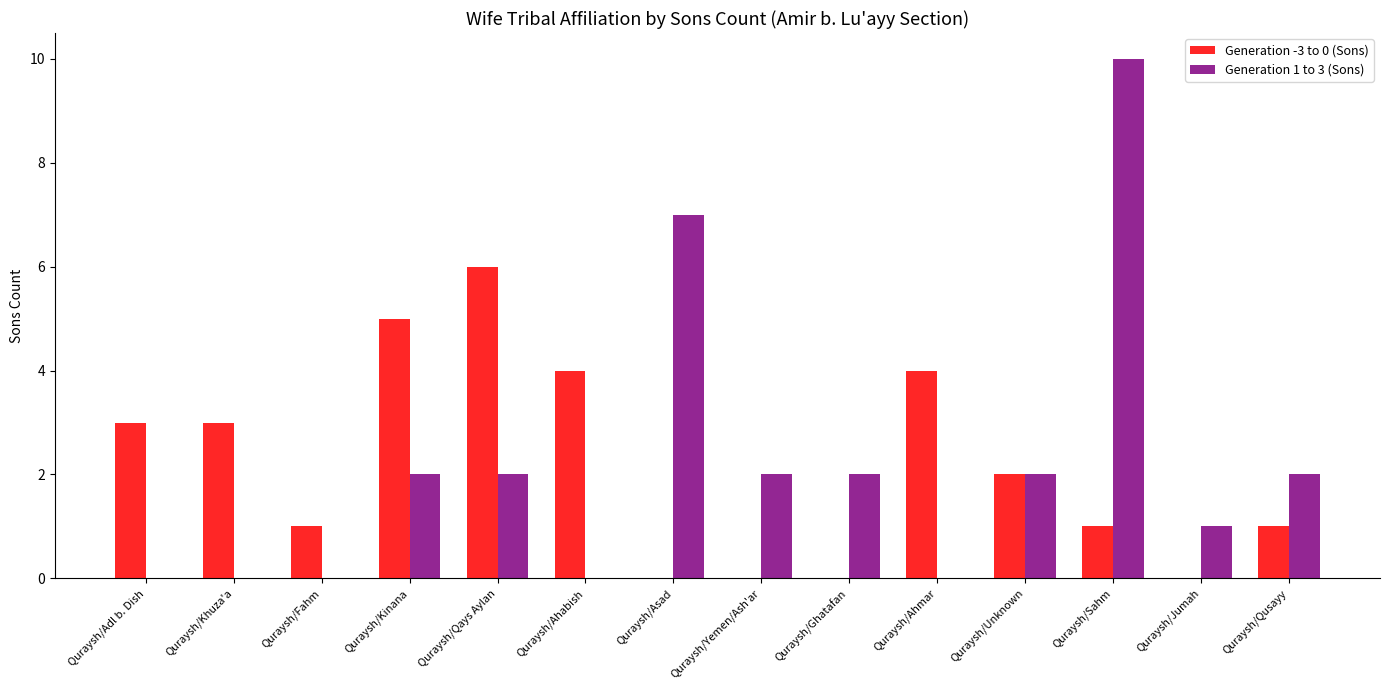

Which series changed the most between Quraysh/Asad and Quraysh/Qusayy?

Generation 1 to 3 (Sons)